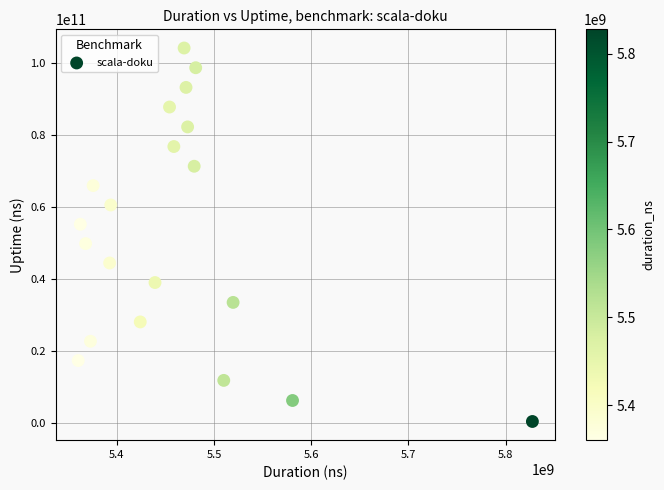

What is the range of Y values (max minus min)?

103935900386